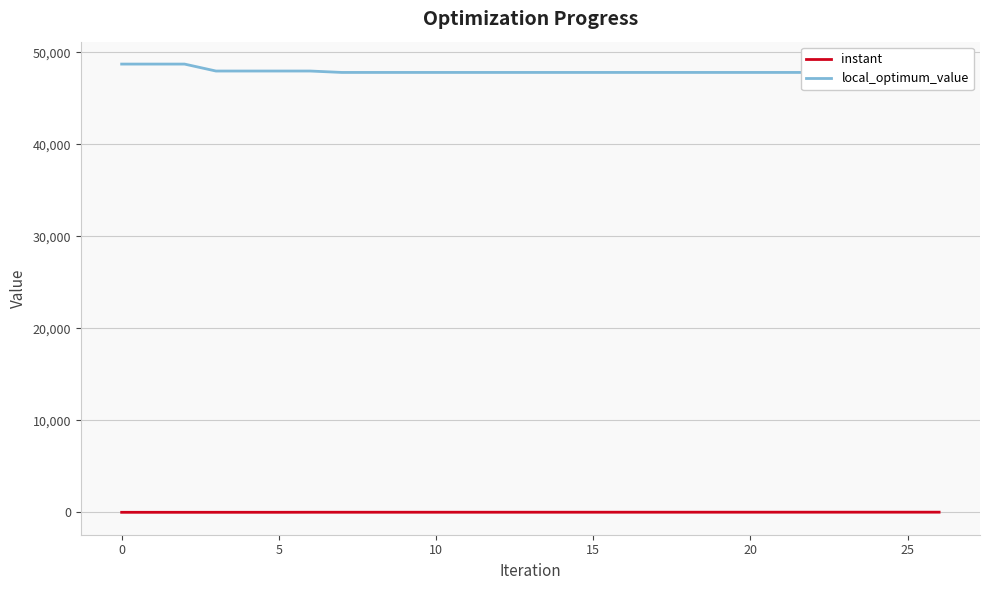

Which category has the highest value in the instant series?

26